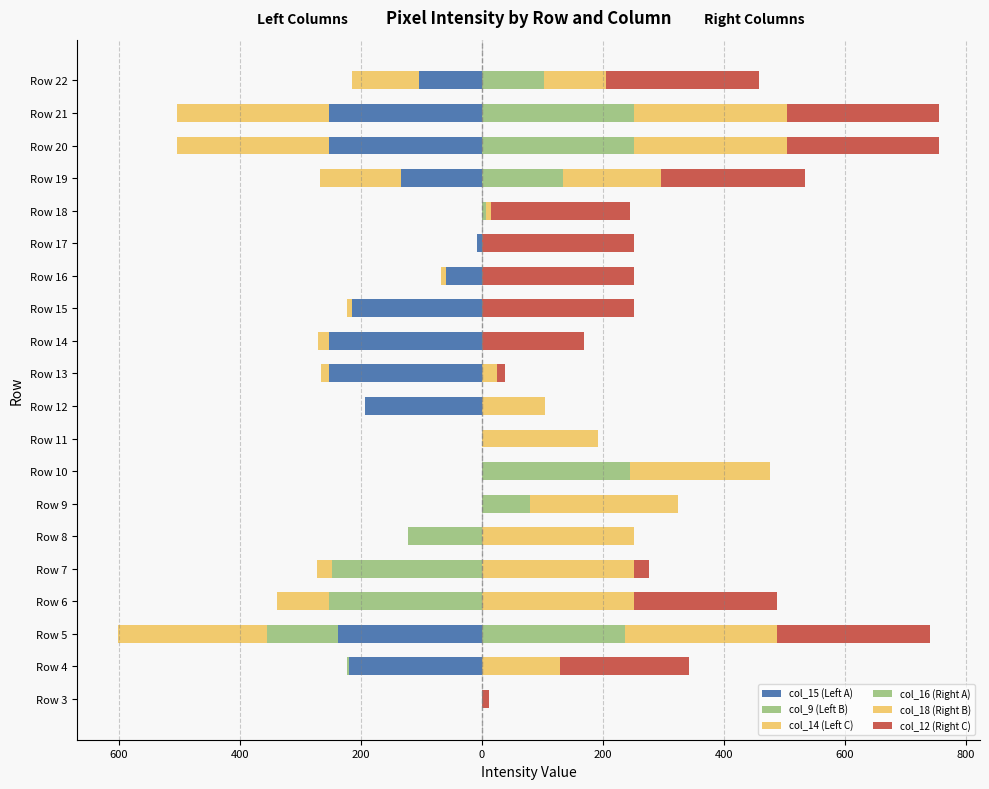

Reading left to right, transcribe all the data shown in this chart.

col_15 (Left A): 0	-219	-237	0	0	0	0	0	0	-193	-253	-252	-214	-59	-7	0	-134	-252	-252	-103
col_9 (Left B): 0	-4	-118	-252	-247	-121	0	0	0	0	0	0	0	0	0	0	0	0	0	0
col_14 (Left C): 0	0	-246	-86	-25	0	0	0	0	0	-13	-18	-8	-8	0	0	-134	-252	-252	-111
col_16 (Right A): 0	0	237	0	0	0	80	246	0	0	0	0	0	0	0	8	134	252	252	103
col_18 (Right B): 0	129	252	252	252	252	244	230	192	105	26	0	0	0	0	8	162	252	252	103
col_12 (Right C): 13	213	252	237	25	0	0	0	0	0	13	170	252	252	252	230	238	252	252	252